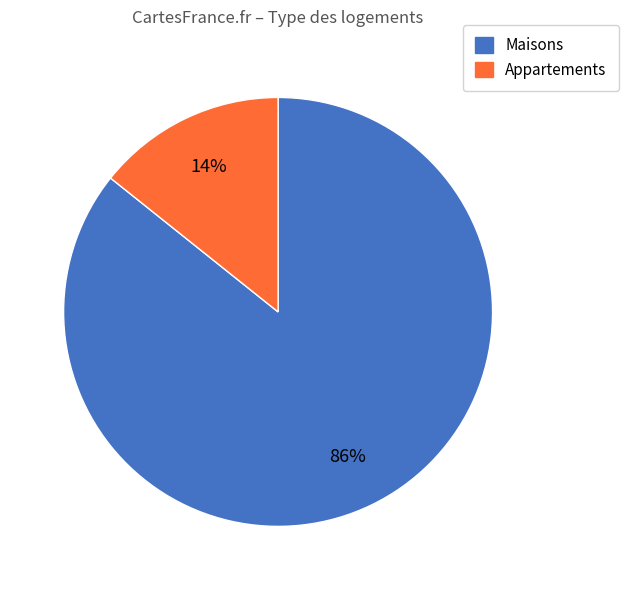

To the nearest percent, what is the average slice percentage?

50%